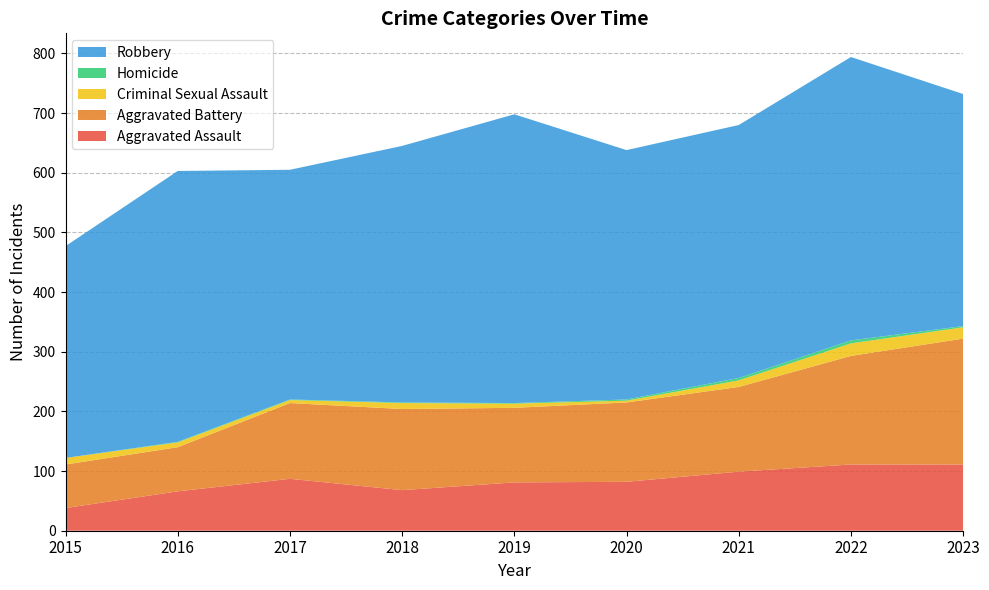

Reading left to right, list all the values displayed in this chart.

Aggravated Assault: 38	66	87	68	81	82	99	111	111
Aggravated Battery: 73	74	127	136	125	133	142	182	211
Criminal Sexual Assault: 11	8	5	10	7	3	11	21	19
Homicide: 0	1	1	1	1	2	4	5	2
Robbery: 355	454	385	430	484	418	424	475	389